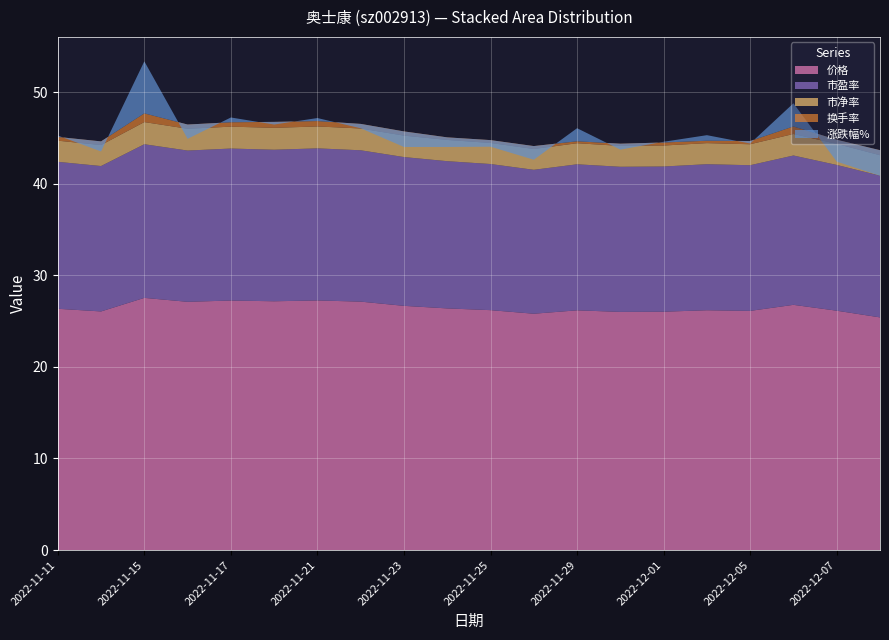

Reading left to right, transcribe all the data shown in this chart.

价格: 26.3	26.1	27.5	27.1	27.2	27.2	27.2	27.1	26.7	26.4	26.2	25.8	26.2	26.0	26.0	26.2	26.1	26.8	26.1	25.4
市盈率: 16.0	15.9	16.8	16.5	16.6	16.5	16.6	16.5	16.2	16.1	15.9	15.7	15.9	15.8	15.8	15.9	15.9	16.3	15.9	15.5
市净率: 2.3	2.3	2.4	2.4	2.4	2.4	2.4	2.4	2.3	2.3	2.3	2.3	2.3	2.3	2.3	2.3	2.3	2.4	2.3	2.2
换手率: 0.4	0.4	0.9	0.5	0.5	0.7	0.6	0.5	0.5	0.3	0.3	0.3	0.2	0.2	0.3	0.3	0.3	0.8	0.5	0.6
涨跌幅%: 0.1	-1.1	5.7	-1.6	0.5	-0.3	0.3	-0.5	-1.7	-1.1	-0.7	-1.5	1.4	-0.7	0.1	0.6	-0.3	2.5	-2.4	-2.8